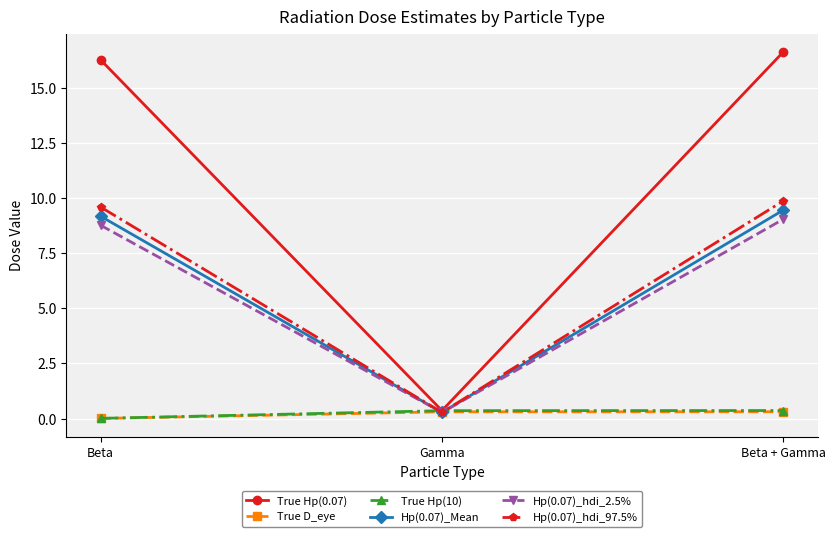

How many values in the Hp(0.07)_hdi_2.5% series exceed 8?

2